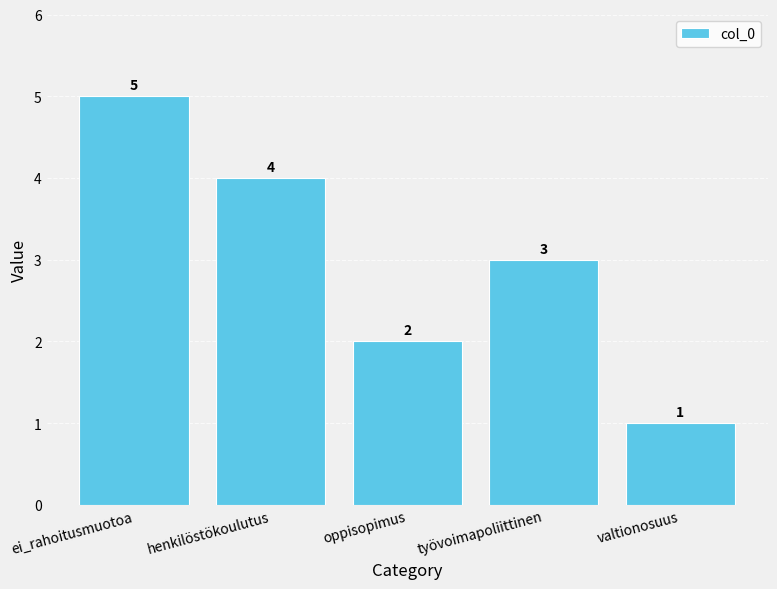

What is the label of the 4th bar from the left?

työvoimapoliittinen